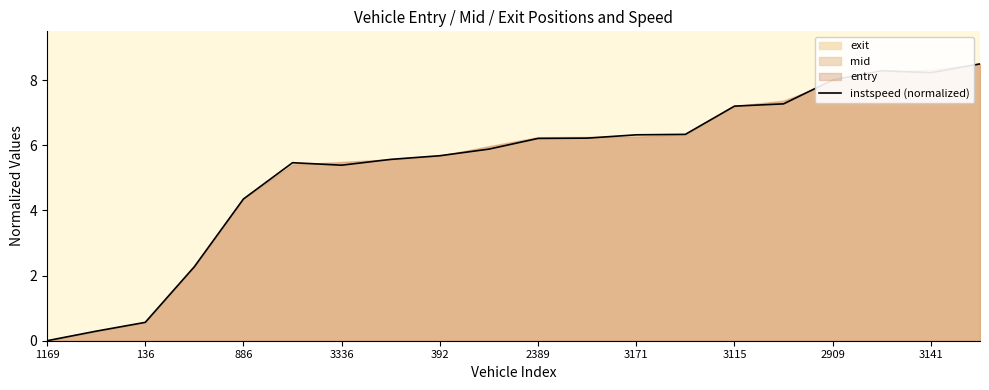

At which label does instspeed (normalized) first exceed 6?

2389